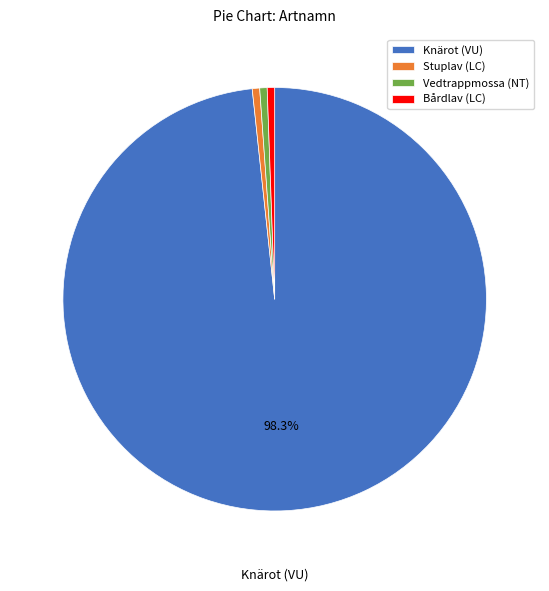

Combined, do Stuplav (LC) and Vedtrappmossa (NT) account for over 50%?

No